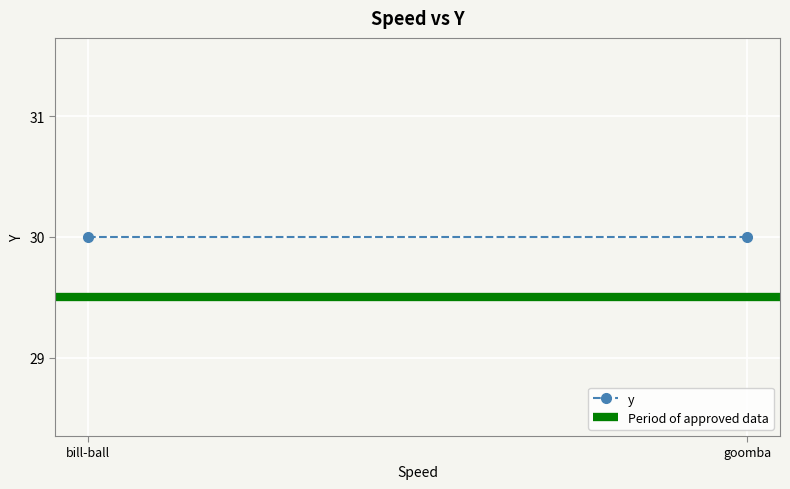

Is the value of Period of approved data at goomba greater than the value of y at bill-ball?

No